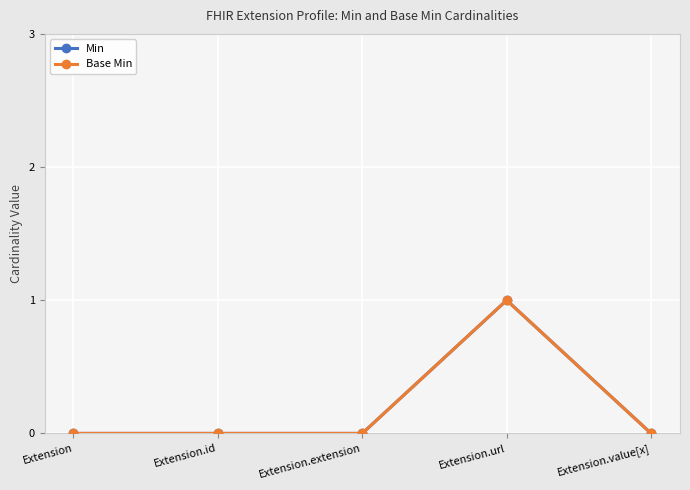

What is the maximum value shown in the chart?

1